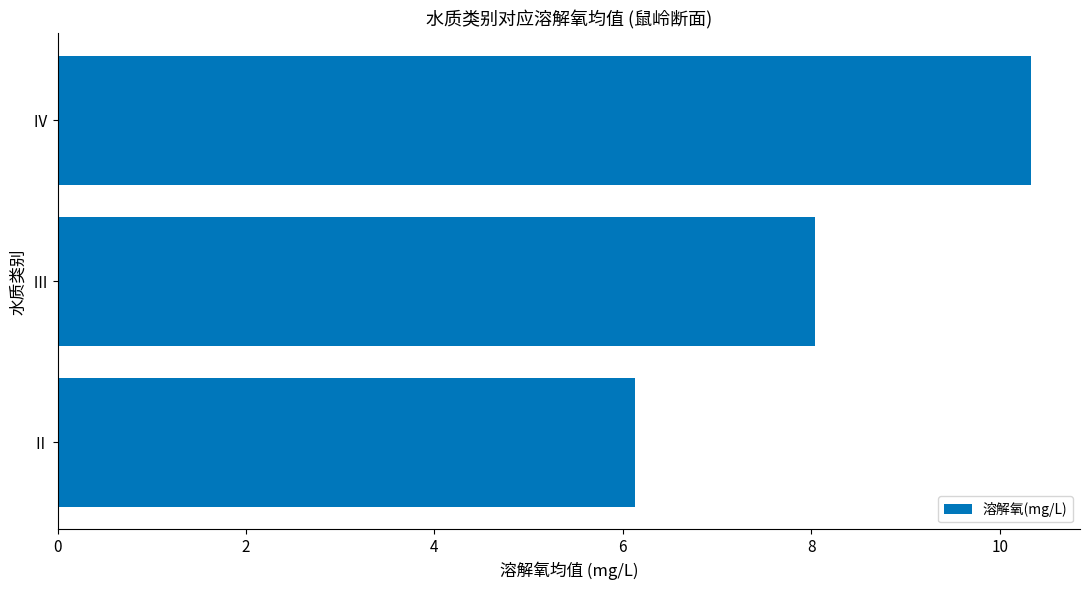

Reading bottom to top, transcribe all the data shown in this chart.

Ⅱ=6.1	Ⅲ=8.0	Ⅳ=10.3